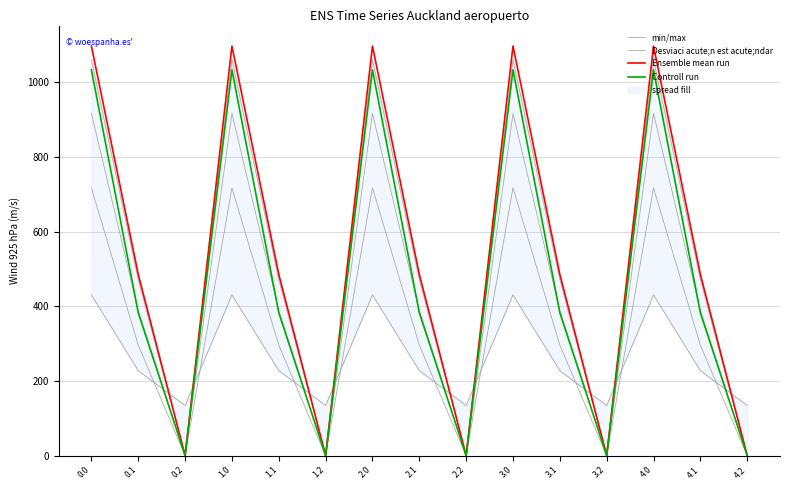

The Desviaci acute;n est acute;ndar series shows 0.0 at 4.2. True or false?

True